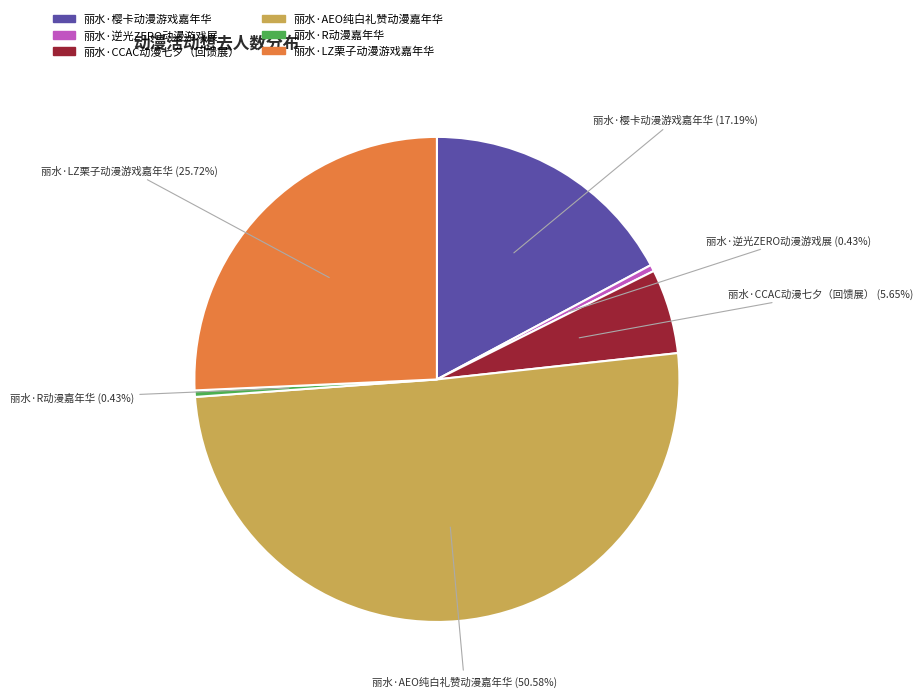

True or false: 丽水·樱卡动漫游戏嘉年华 accounts for 2% of the total.

False